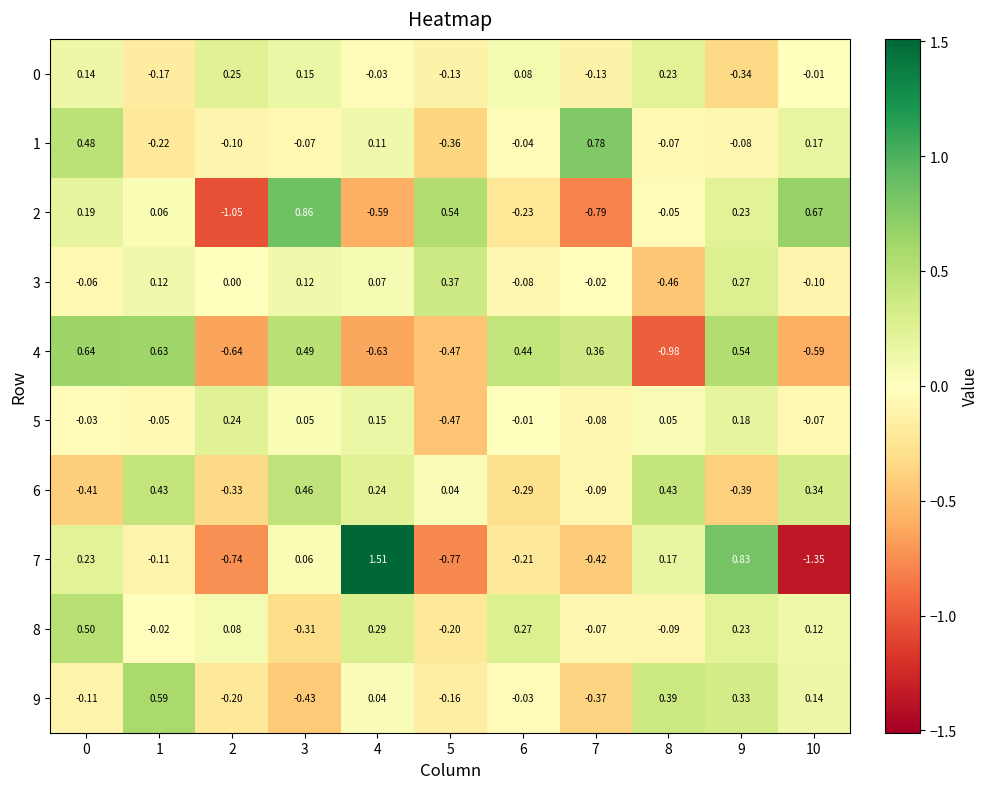

Is the value of 7 at 6 greater than the value of 5 at 6?

No